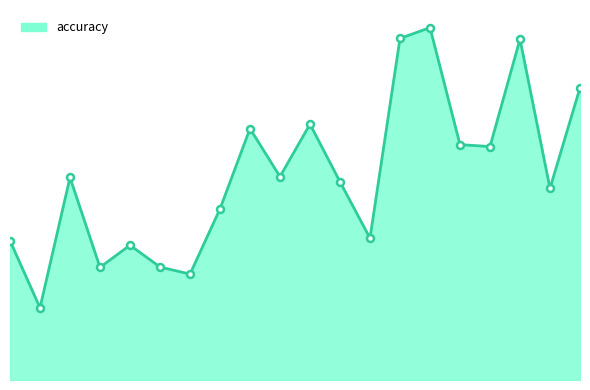

Does the chart display data point markers on the line(s)?

No